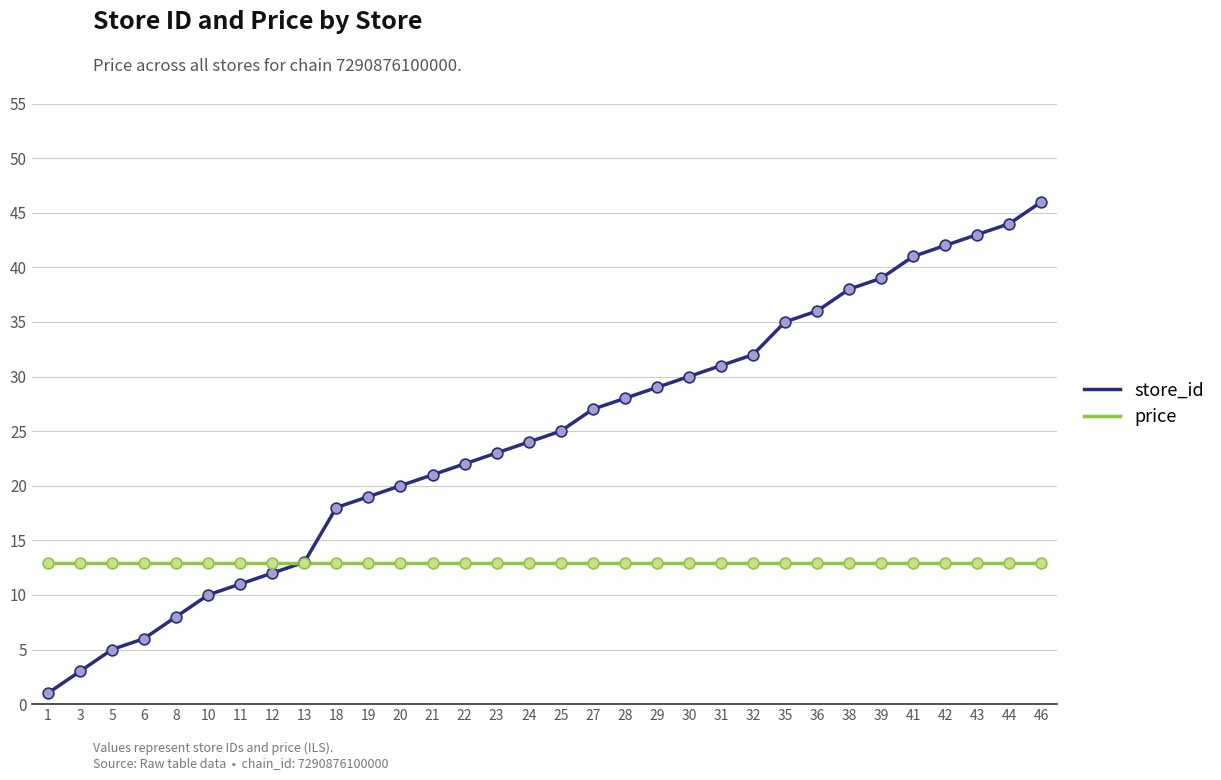

Is the value of price at 28 greater than the value of store_id at 20?

No